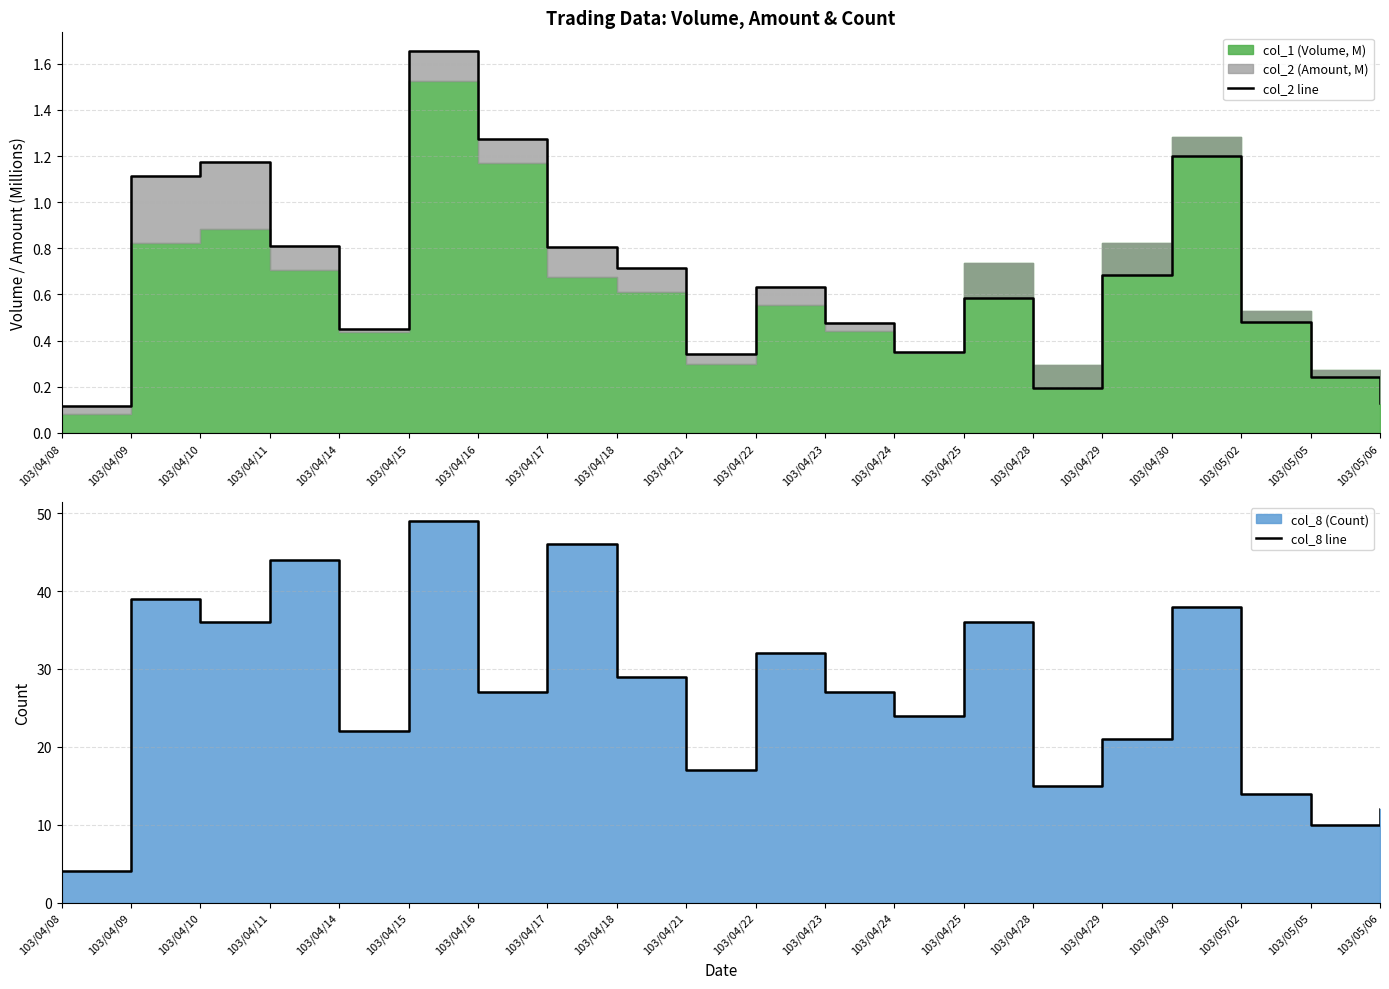

Where is col_8 line nearest to the value 26?

103/04/16